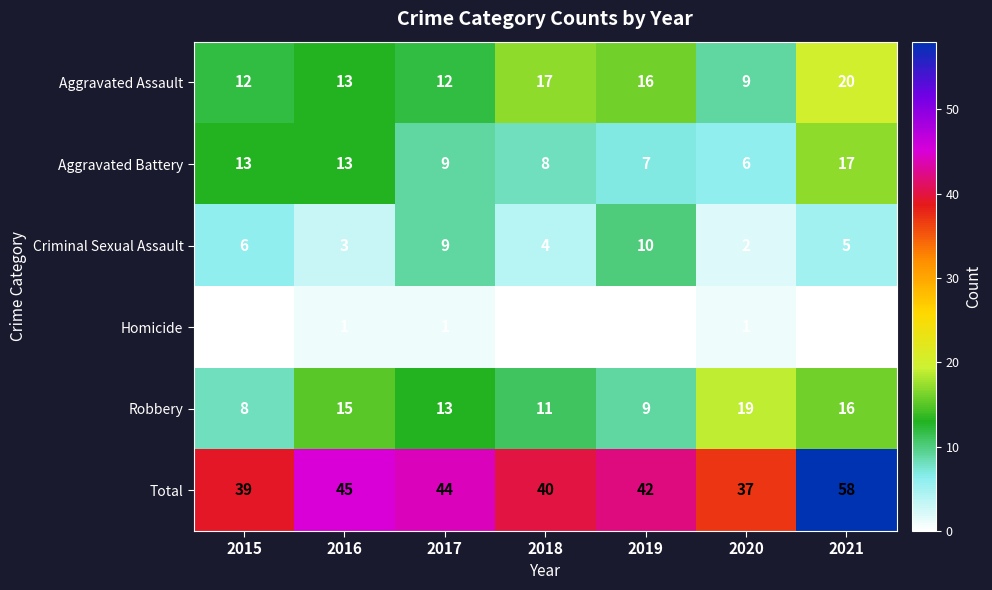

At which label does Criminal Sexual Assault reach its minimum?

2020